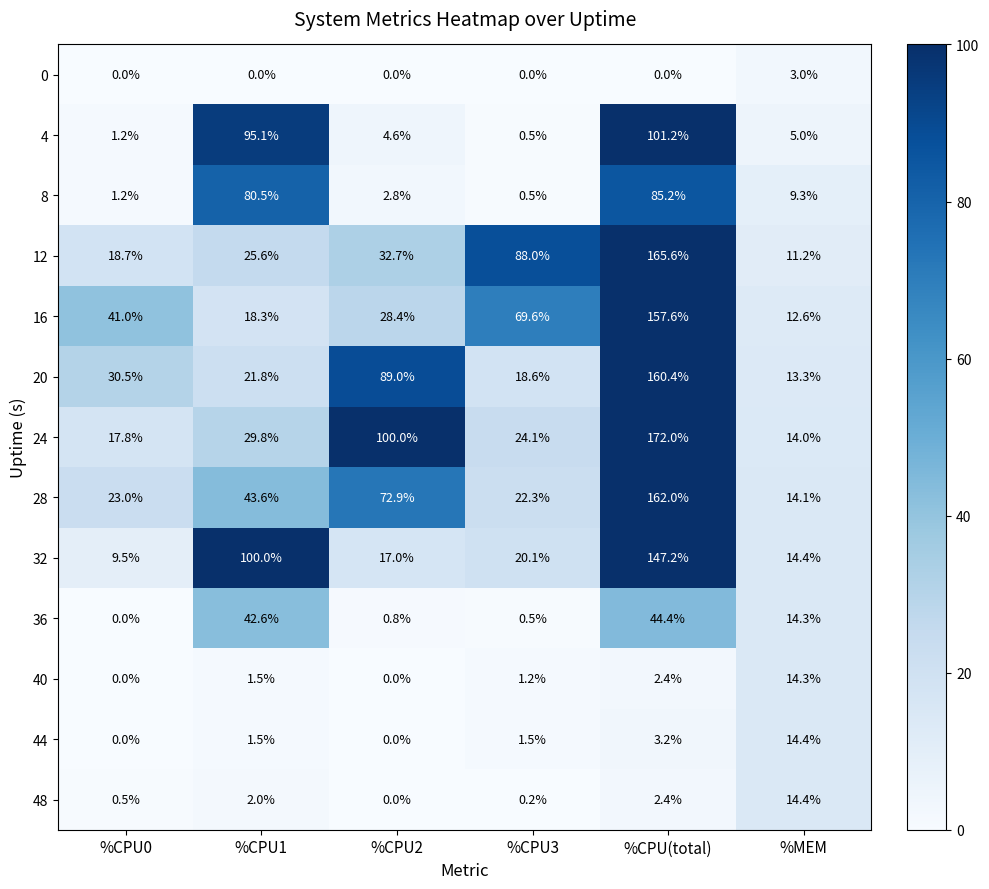

At which label does 32 first exceed 20?

%CPU1